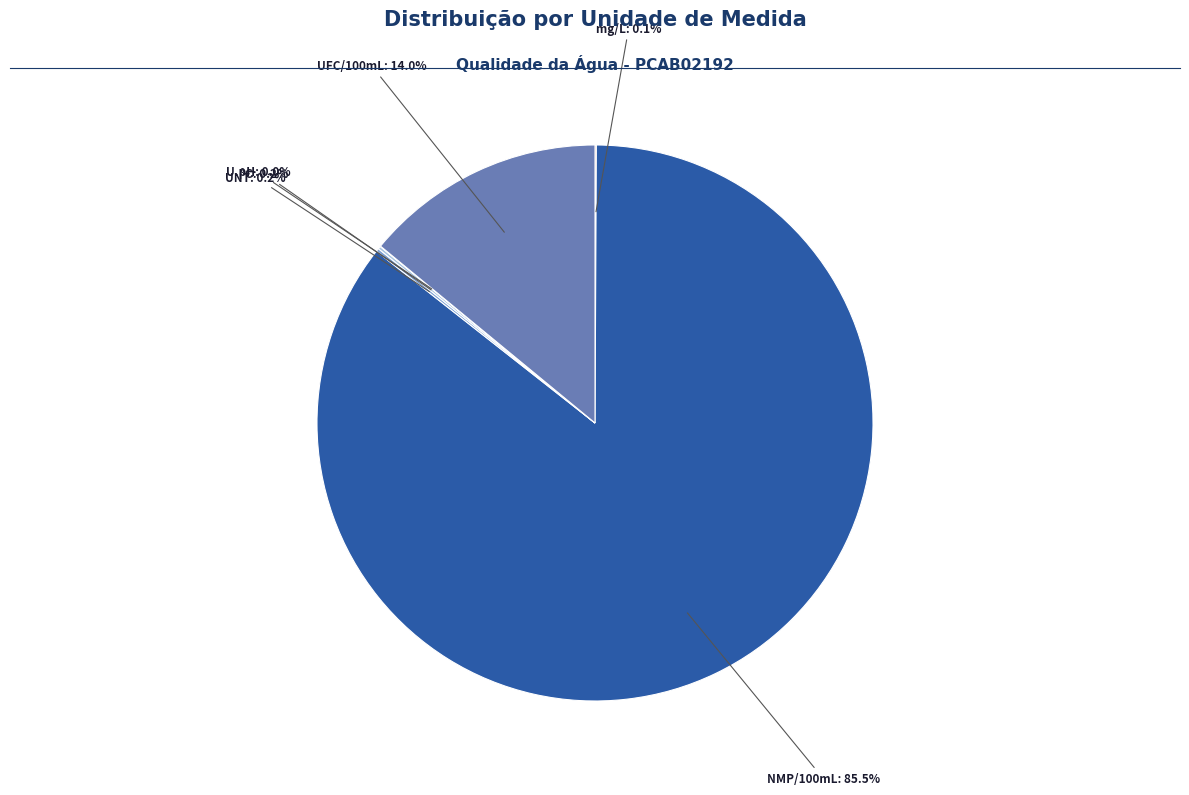

Between UFC/100mL and NMP/100mL, which is larger?

NMP/100mL